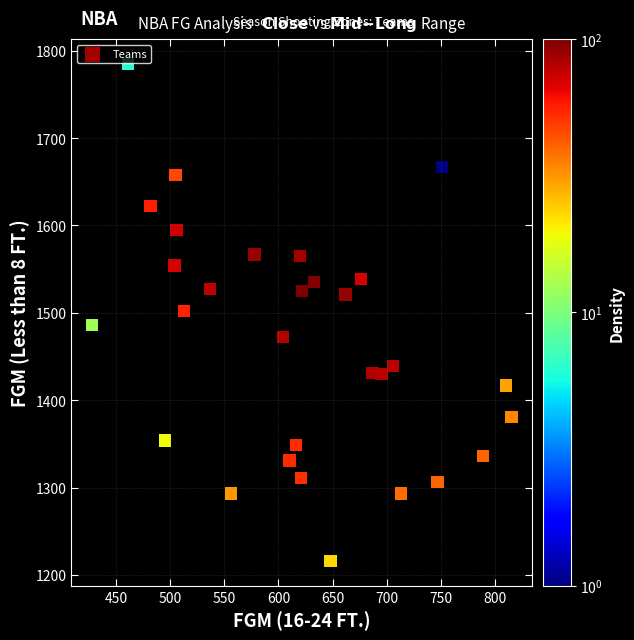

What is the range of X values (max minus min)?

387